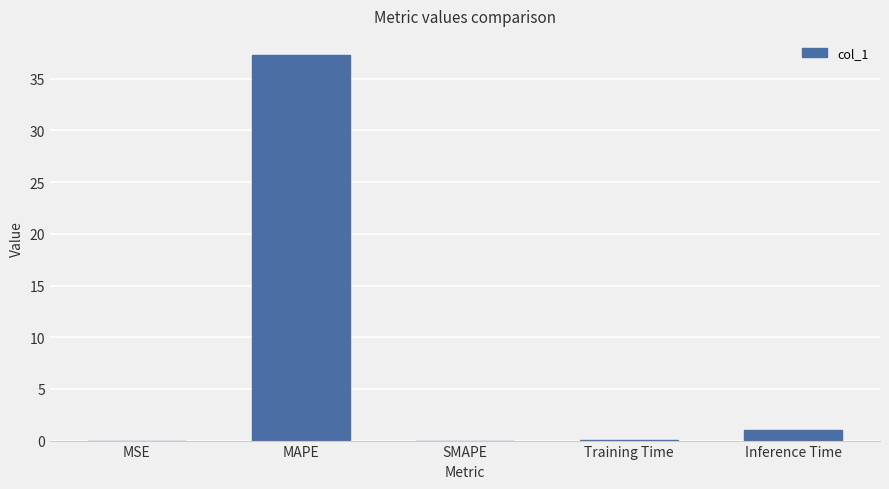

Are the bars horizontal?

No